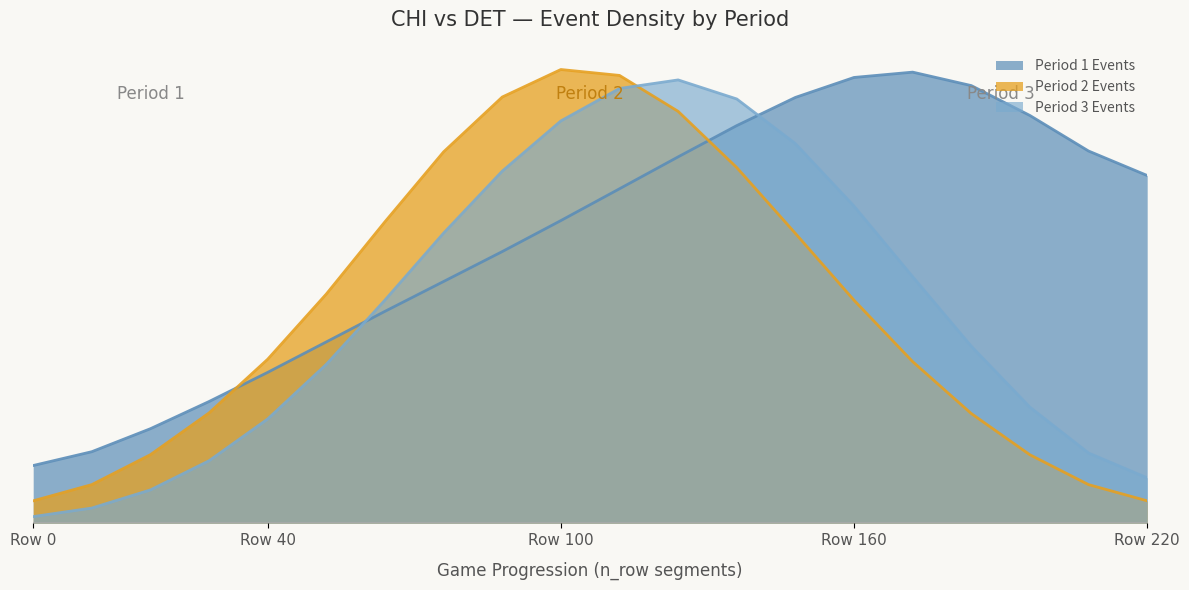

The Period 2 Events series shows 34.1 at 11. True or false?

True